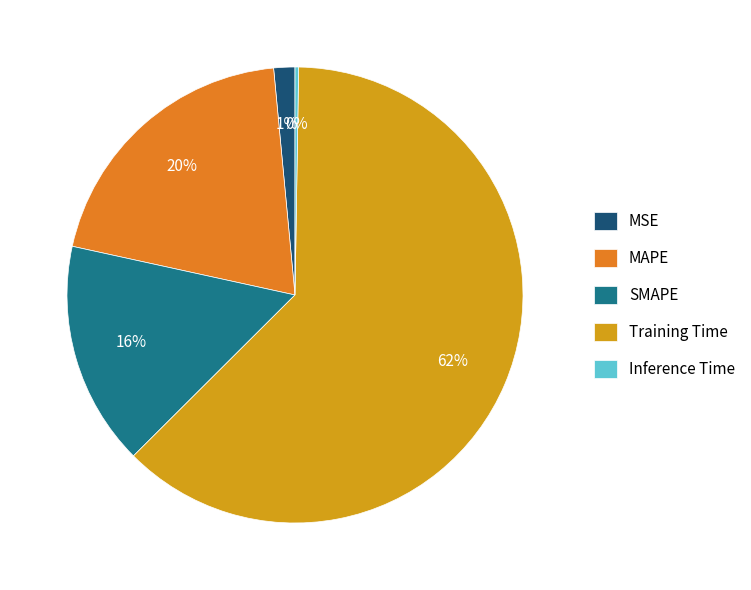

Is it true that Training Time is 76% of the pie?

False